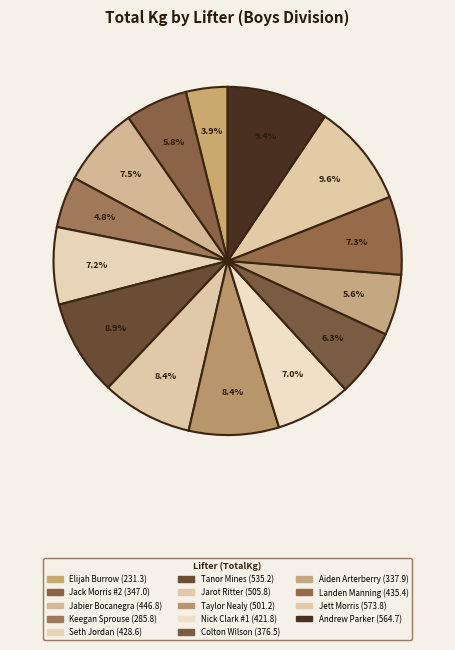

Approximately how many times larger is the value at Taylor Nealy compared to Tanor Mines?

0.9